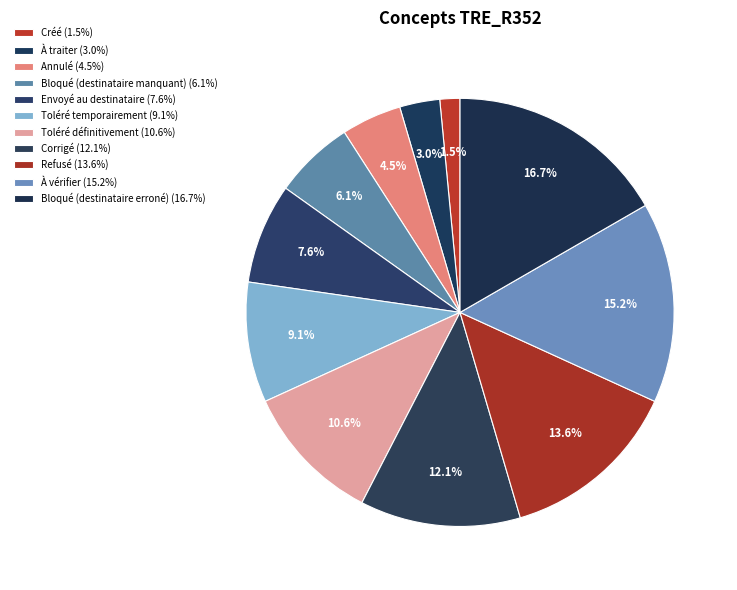

Does À traiter account for over 50% of the chart?

No